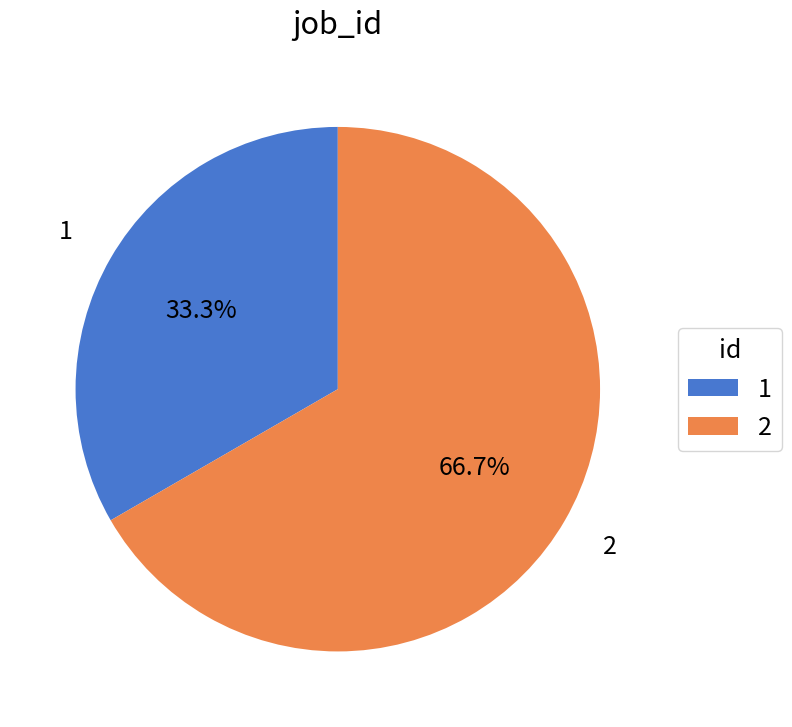

To the nearest percent, what percentage of the pie is 2?

67%